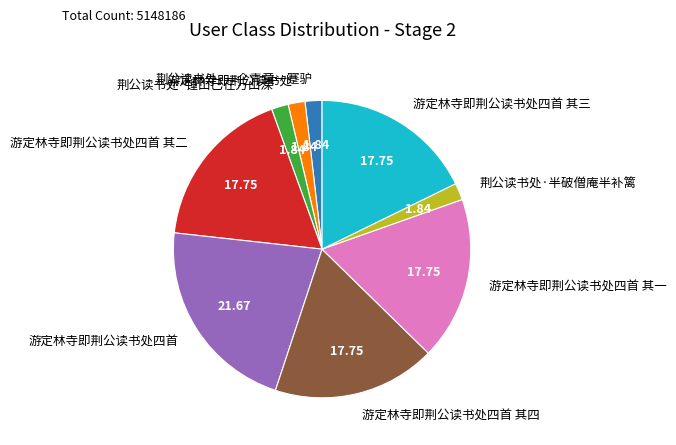

Do 游定林寺即荆公读书处四首 其四 and 游定林寺即荆公读书处 together represent more than half of the pie?

No